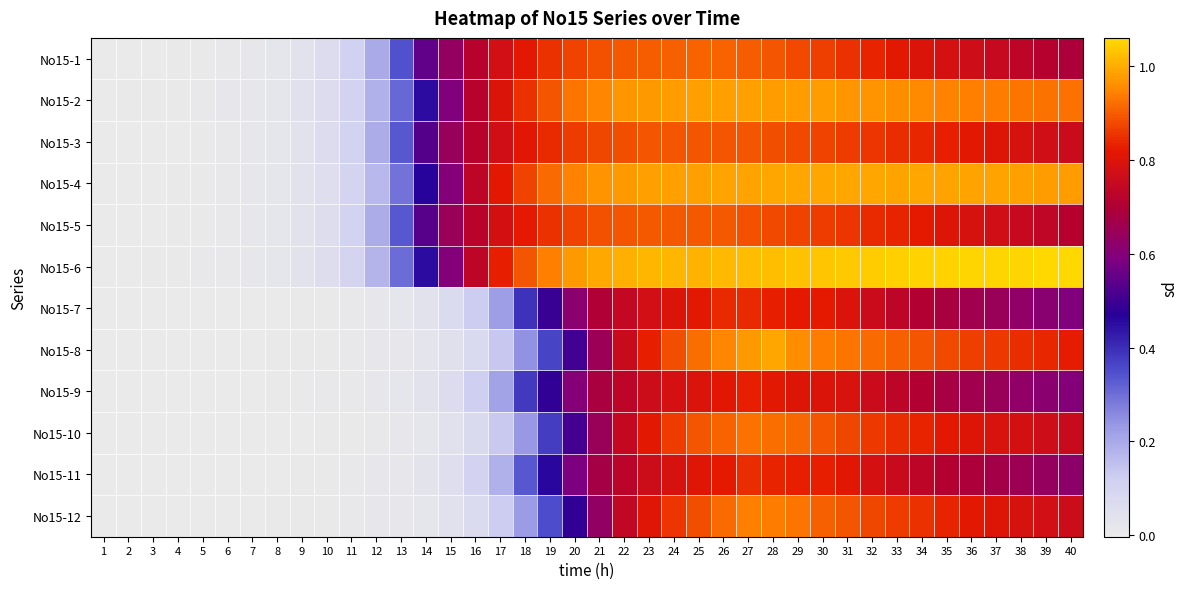

At which category is the sum across all series the highest?

27